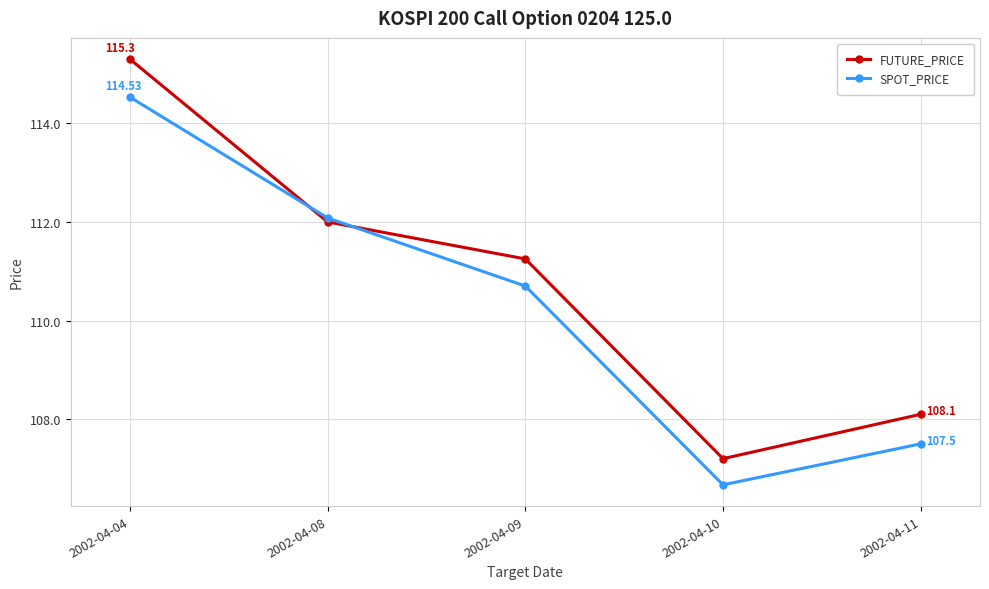

In FUTURE_PRICE, how many points are lower than both neighbors (excluding endpoints)?

1